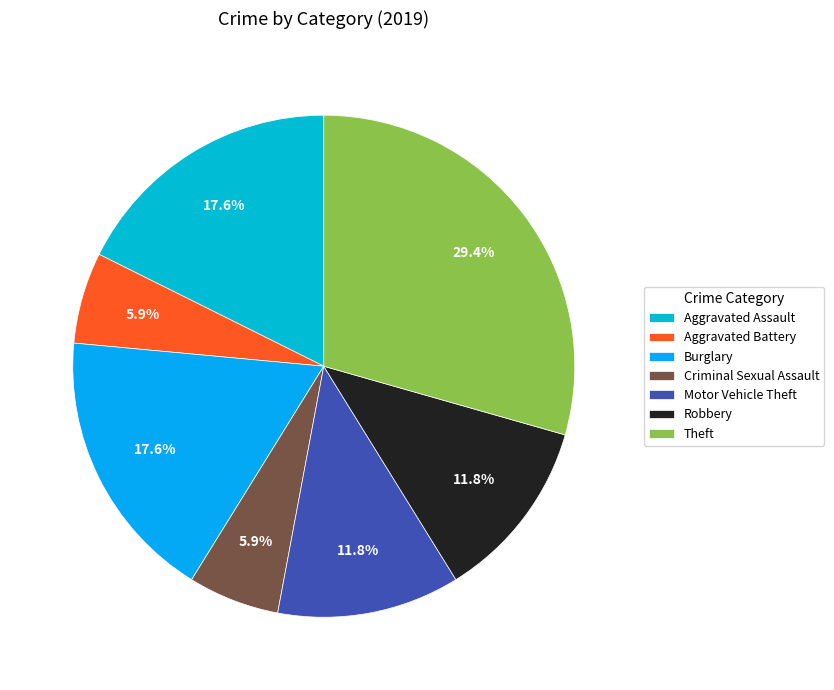

What percentage is the Criminal Sexual Assault slice, to the nearest percent?

6%